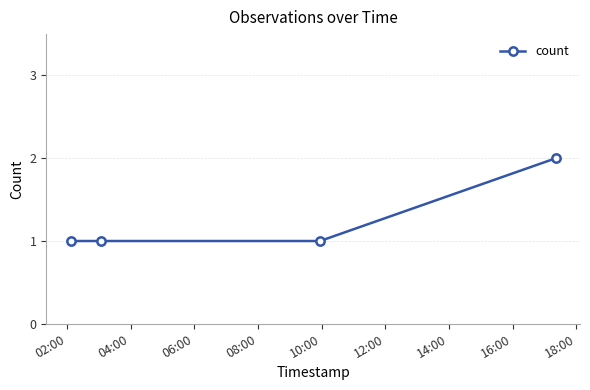

How many data points does each series have?

4